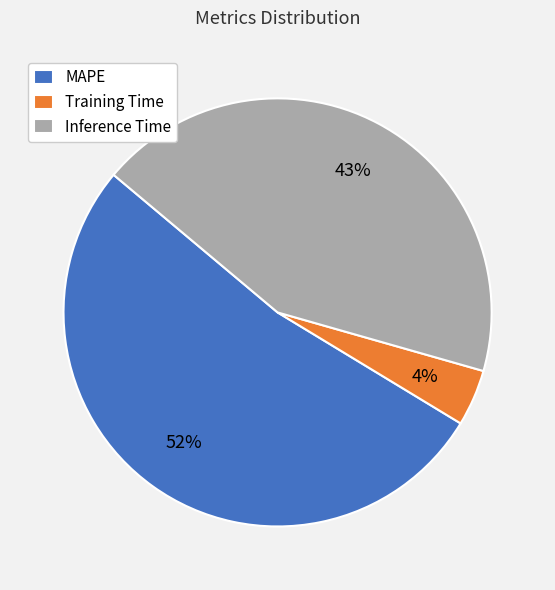

To the nearest percent, what is the average slice percentage?

33%